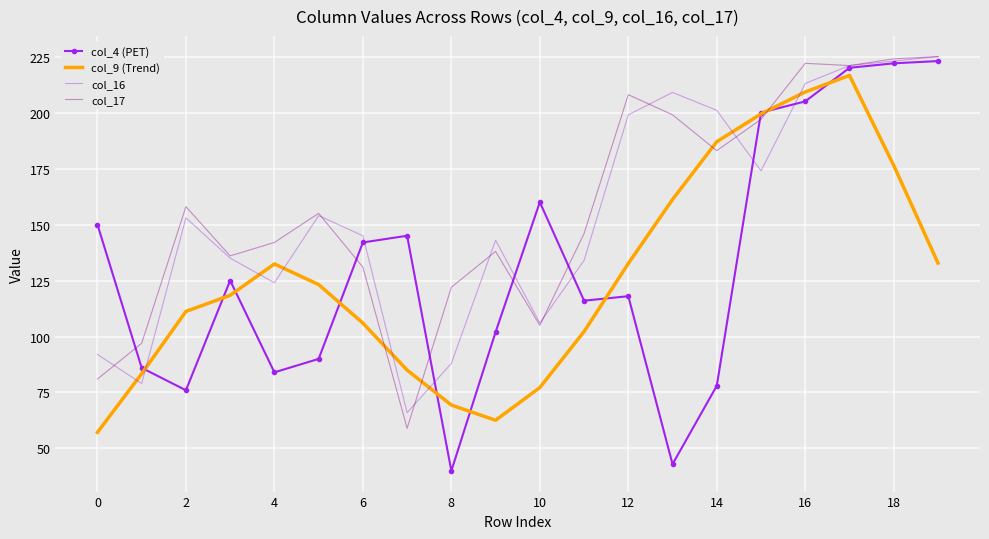

How many intersections are there between col_16 and col_9 (Trend)?

8